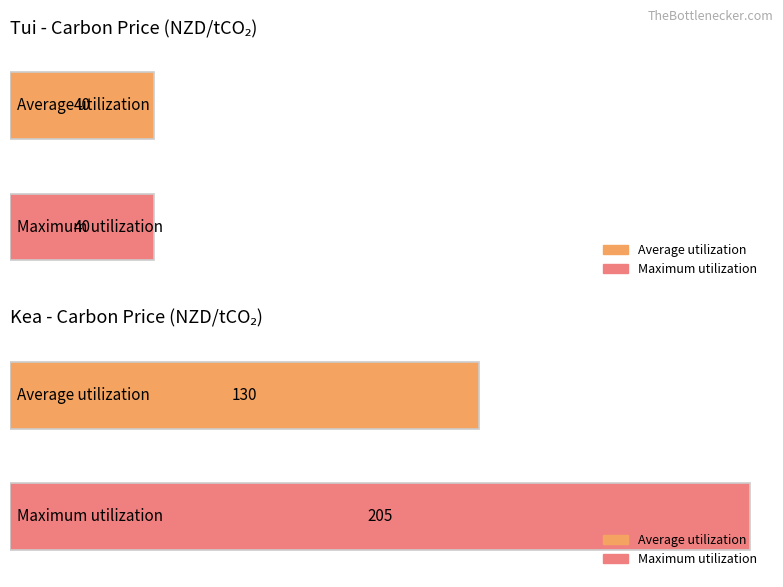

What is the maximum value for Maximum utilization?

205